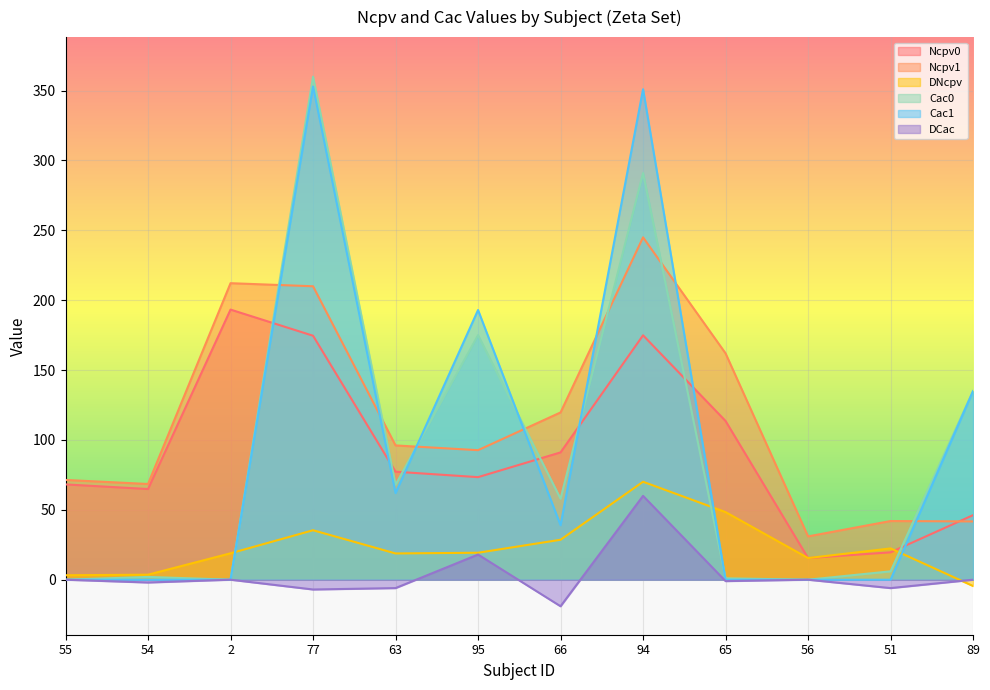

How many distinct data groups are displayed?

6